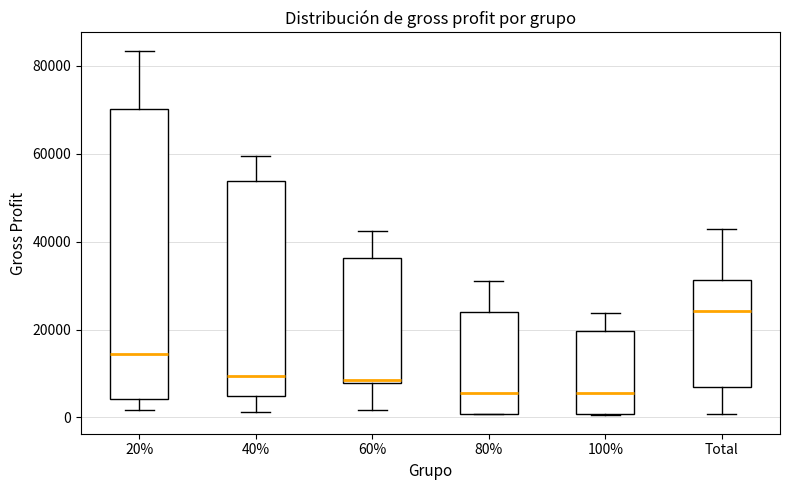

Reading left to right, read every box against the y-axis: the position of its median line, the range the box covers, and the ends of its whiskers. The values are not printed on the chart, so give them approximately, as read against the axis.

20%: median 14000, box 4000 to 70000, whiskers 2000 to 84000
40%: median 10000, box 4000 to 54000, whiskers 2000 to 60000
60%: median 8000 (just above the box's lower edge), box 8000 to 36000, whiskers 2000 to 42000
80%: median 6000, box 0 to 24000, whiskers 0 to 32000
100%: median 6000, box 0 to 20000, whiskers 0 to 24000
Total: median 24000, box 6000 to 32000, whiskers 0 to 44000